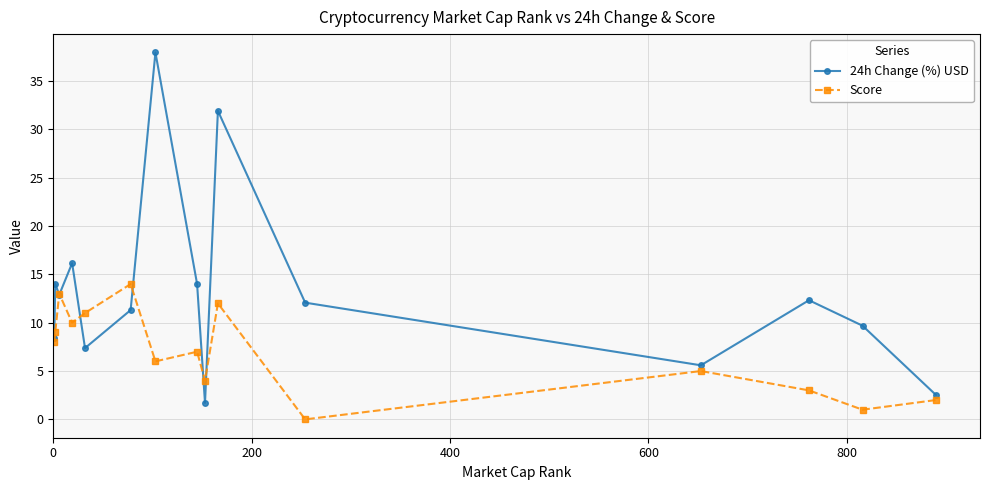

Which series has the widest spread of values?

24h Change (%) USD